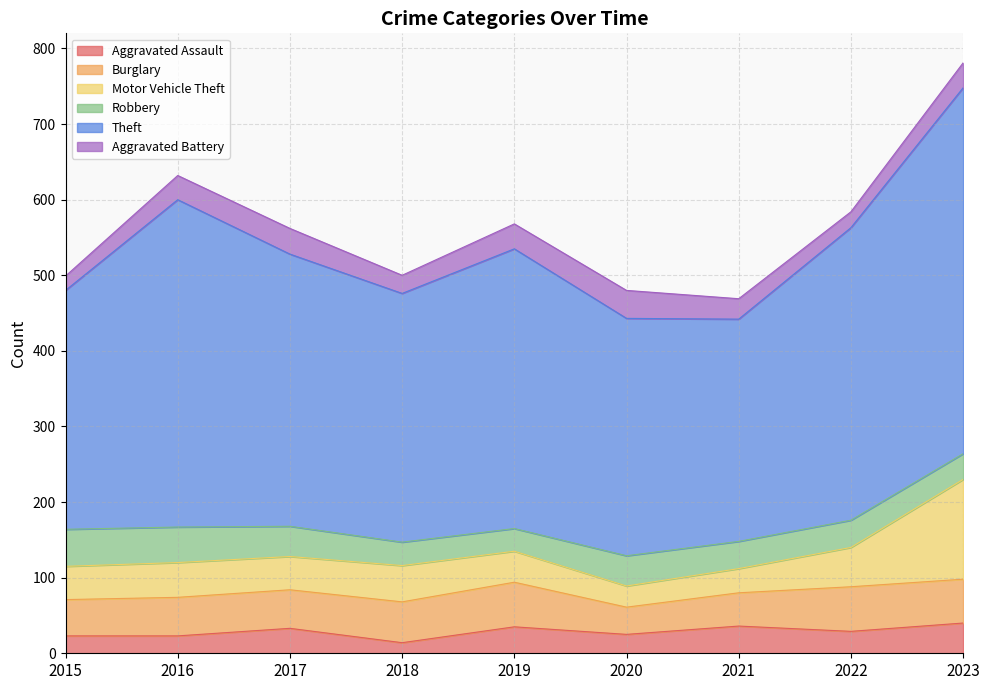

After their last crossing, which series has the higher values: Motor Vehicle Theft or Aggravated Assault?

Motor Vehicle Theft